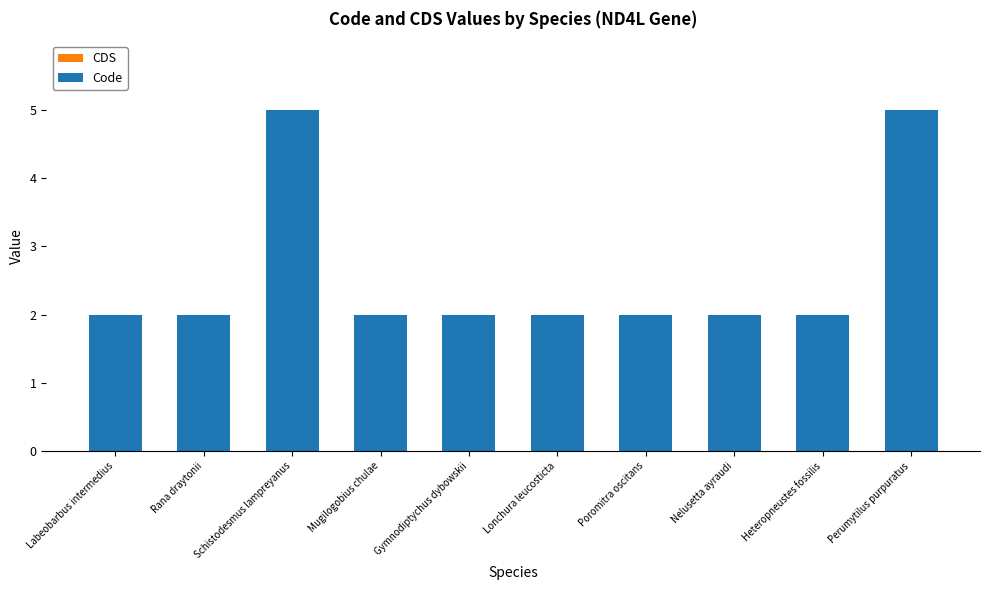

What is the change in value from Labeobarbus intermedius to Schistodesmus lampreyanus?

+3